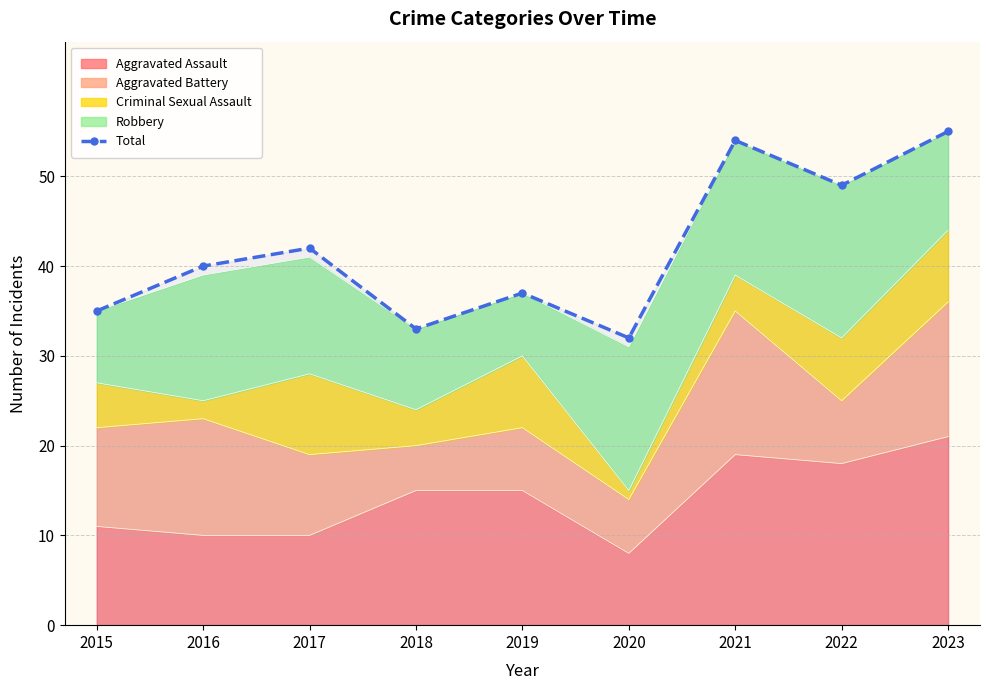

Where does the data first go above 40?

2017